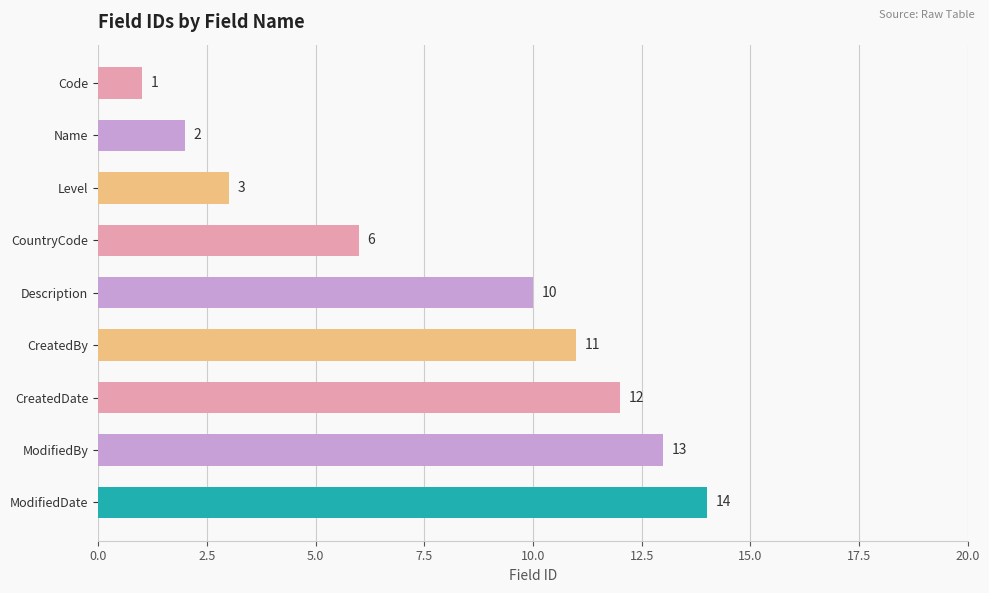

How many values are below 10?

4